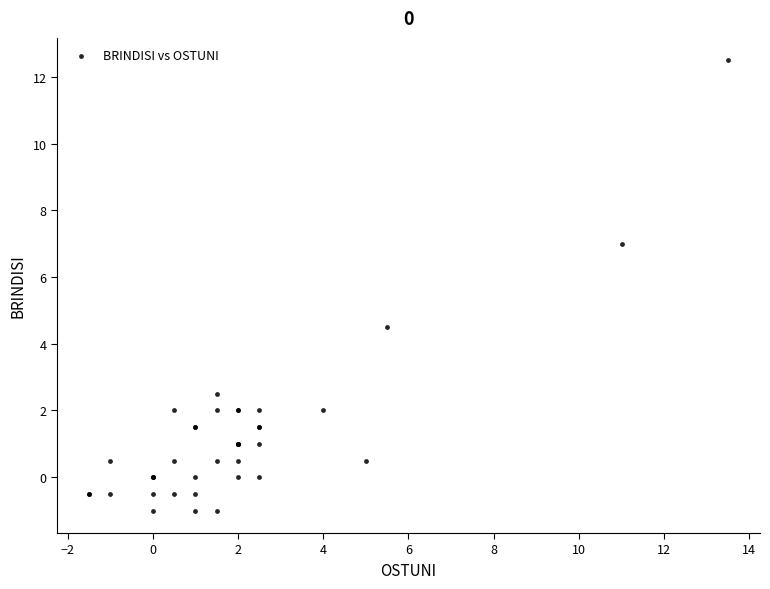

What Y value in the scatter plot is closest to 5?

4.5